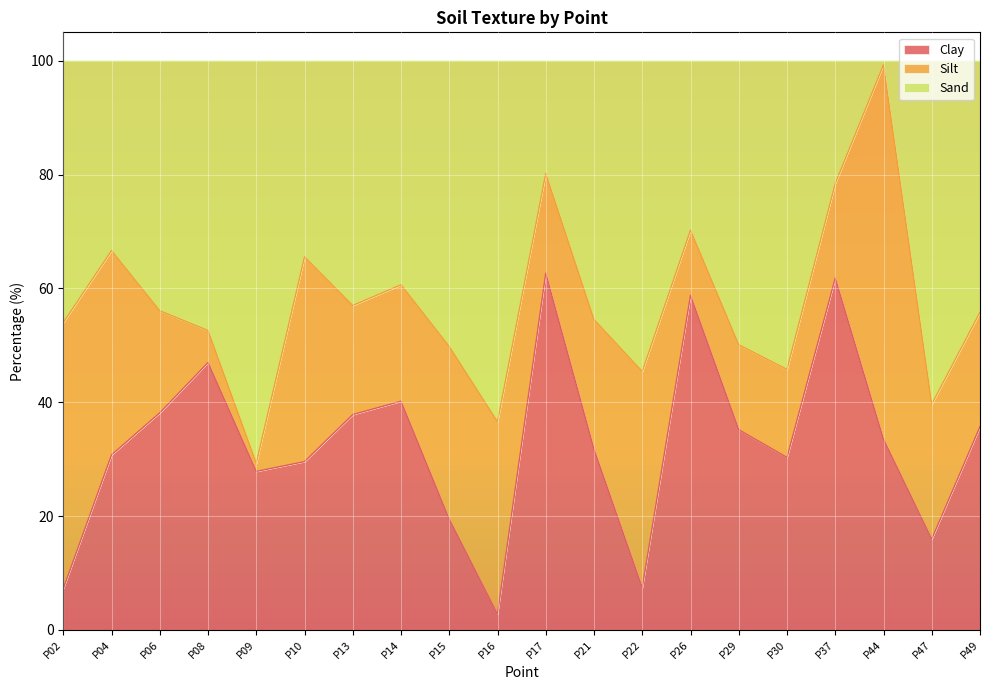

Which category has the lowest value in the Clay series?

P16